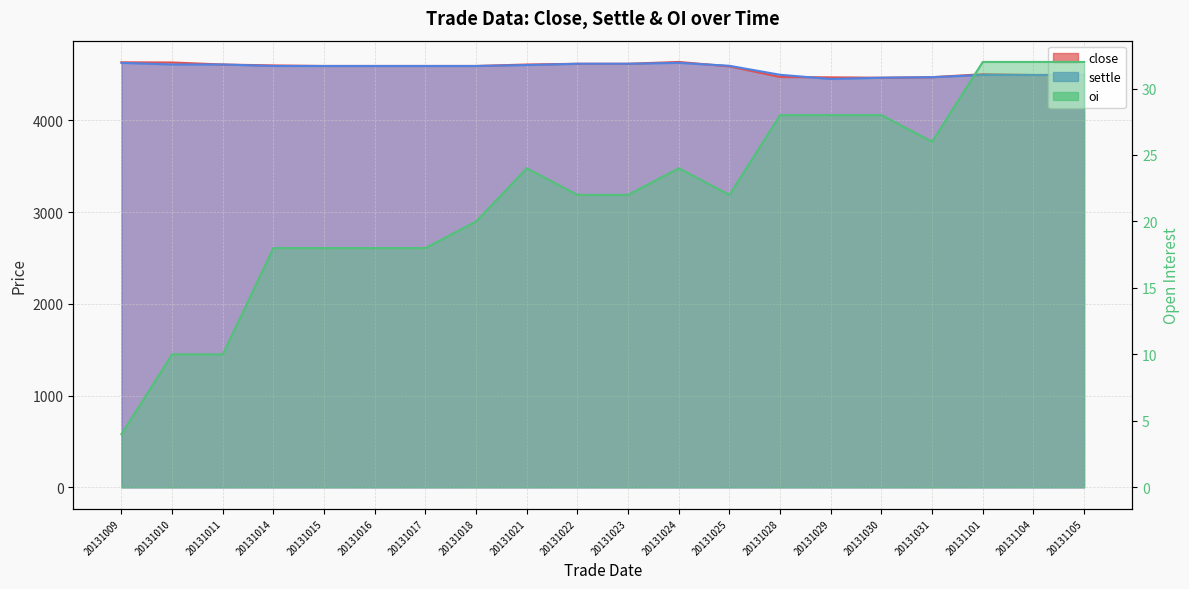

What is the sum of the oi values at 20131104 and 20131016?

50